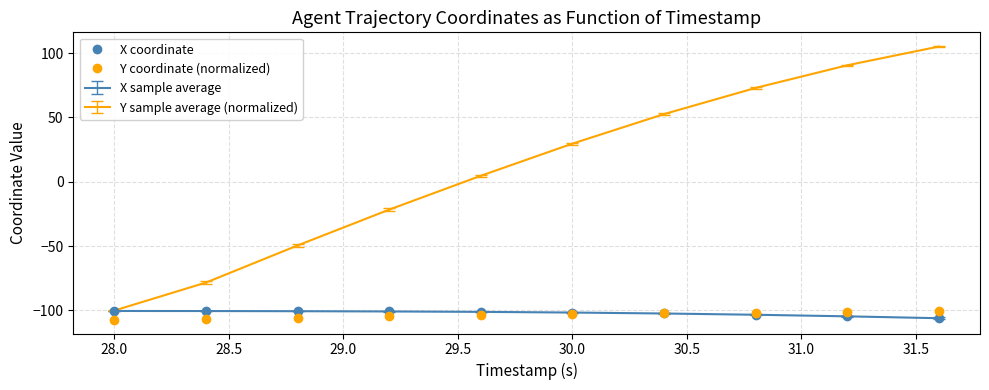

Which series has the largest total across all categories?

Y sample average (normalized)